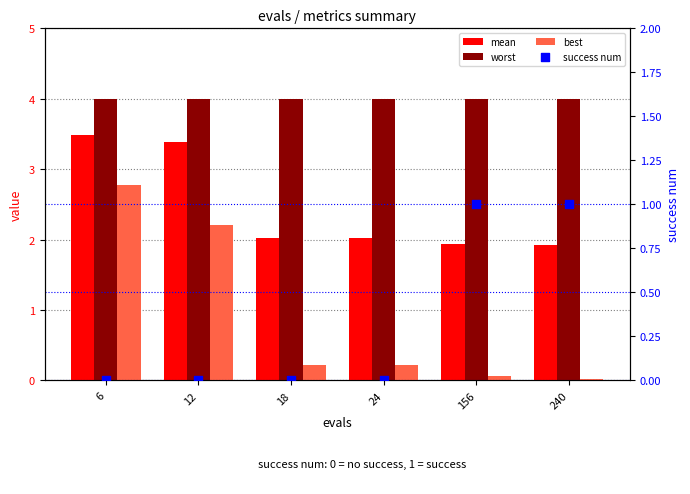

Is the value of mean at 18 greater than the value of best at 240?

Yes